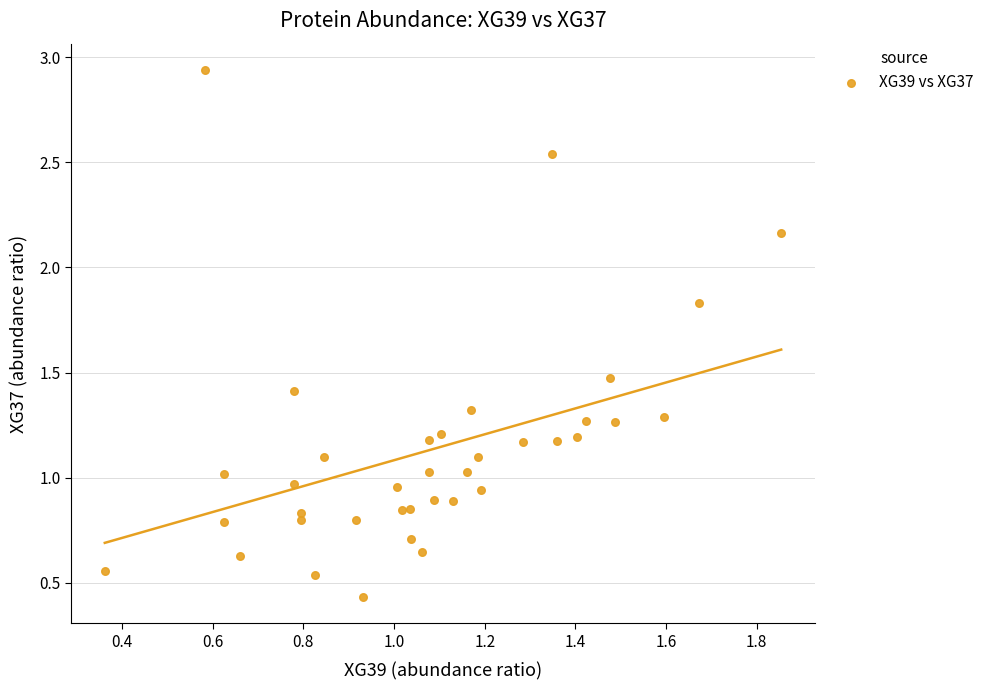

What is the range of X values (max minus min)?

1.5